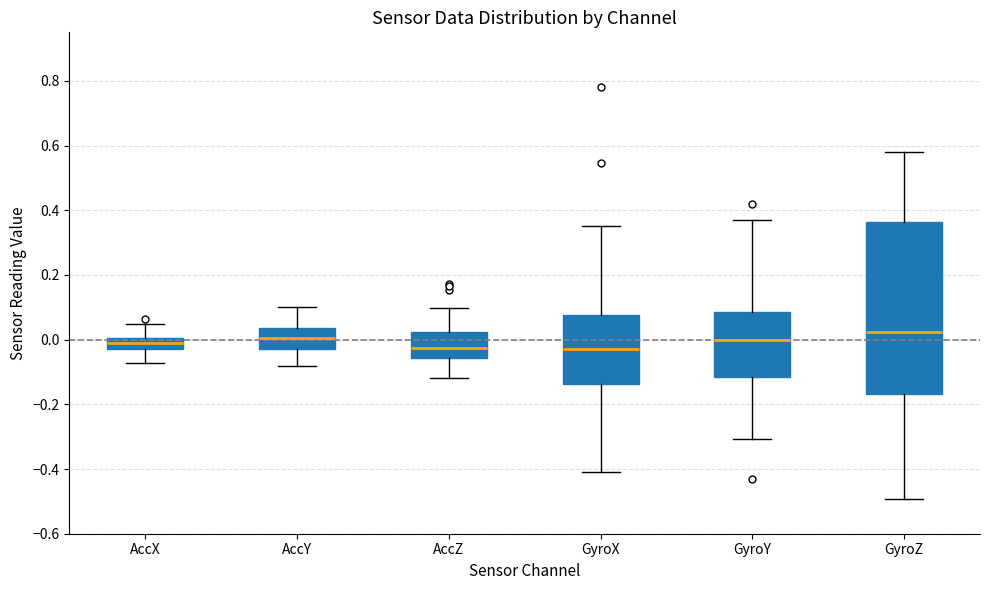

Where is the upper edge of the box for AccX on the y-axis? The values are not printed on the chart, so give them approximately, as read against the axis.

0.00